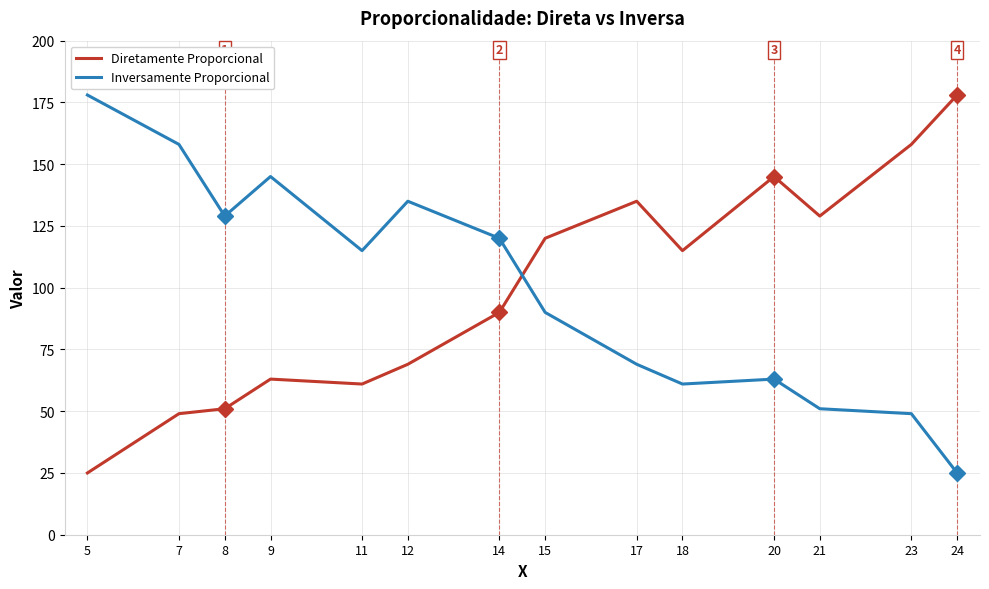

At which category does Inversamente Proporcional reach its first local valley?

8